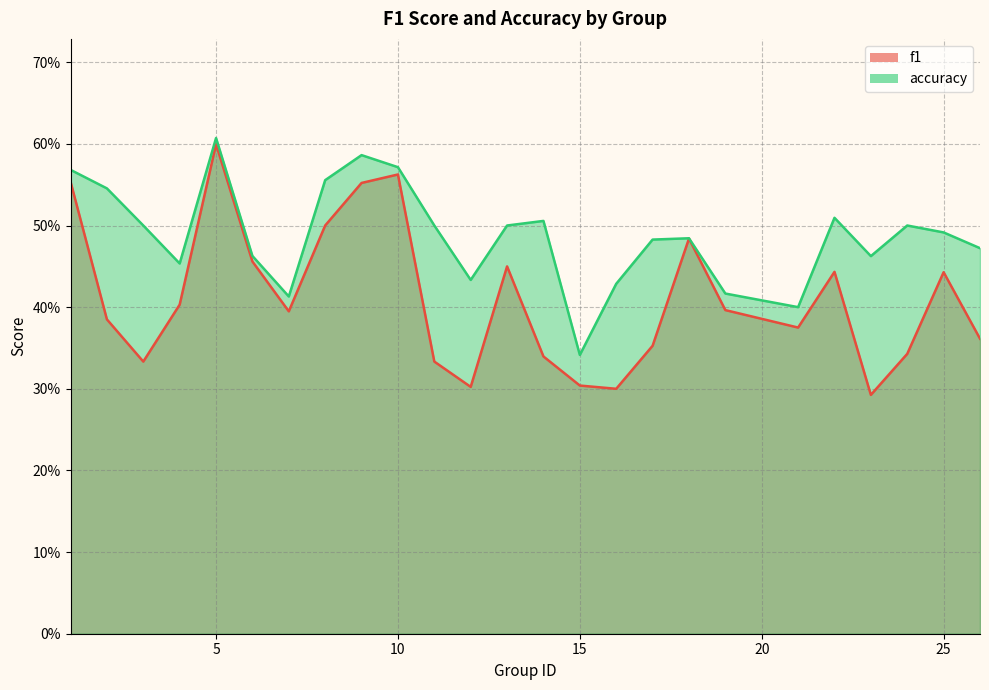

How many interior local peaks does the f1 series have?

6